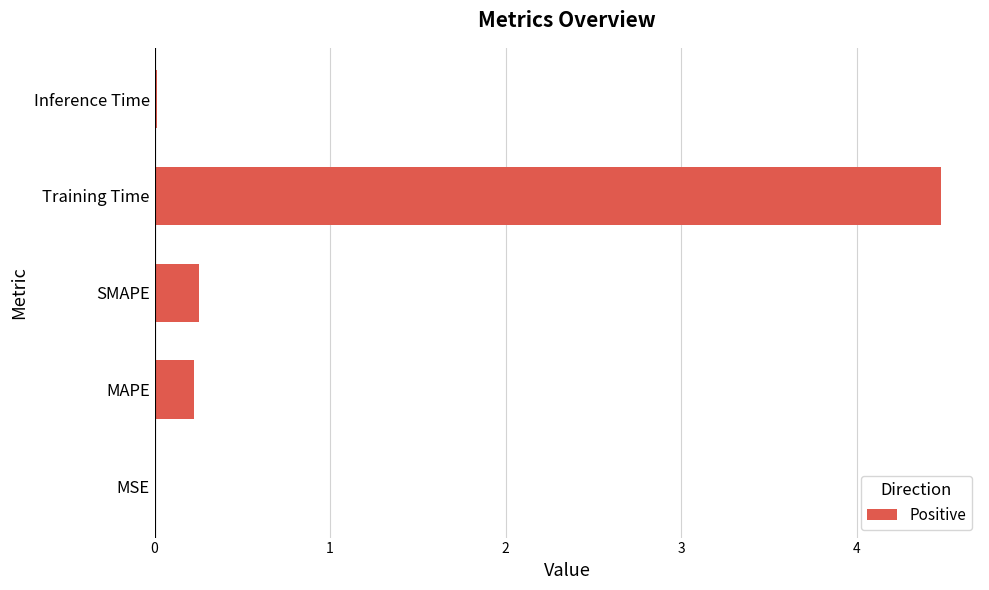

True or false: the data shows 4.5 at Training Time.

True